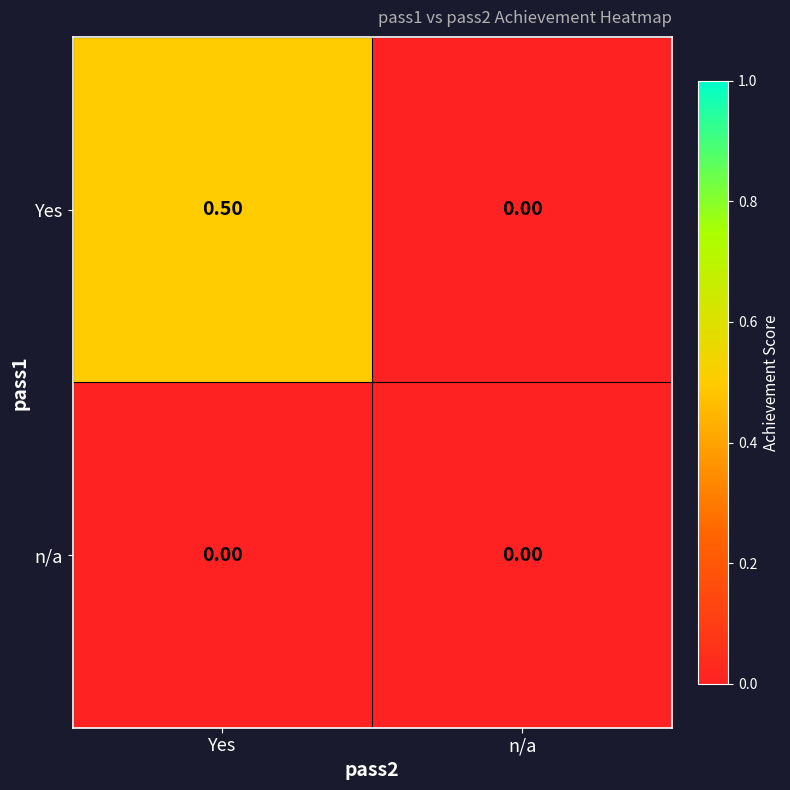

List the series in order of their peak value, highest first.

Yes, n/a